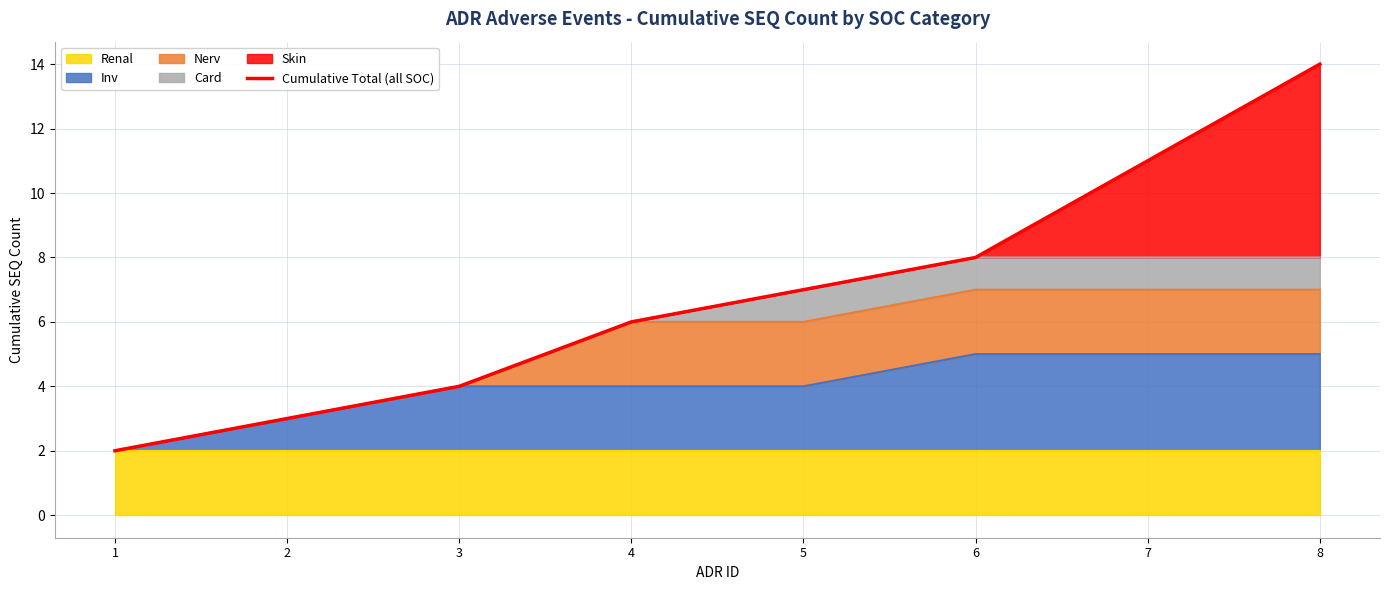

True or false: the data shows 14 at 6.

False